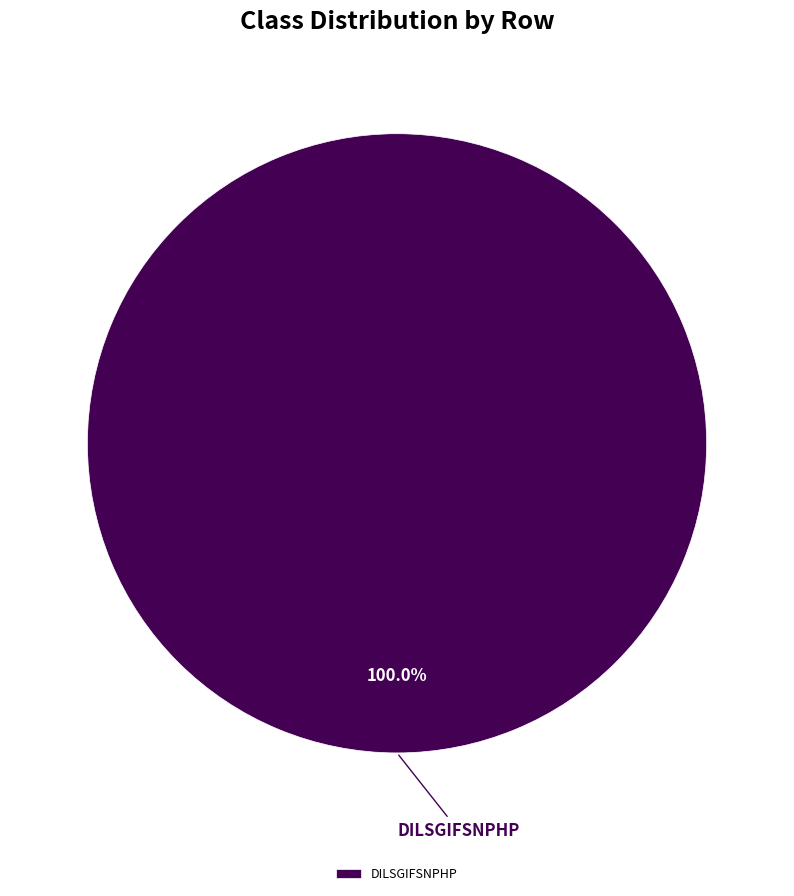

How many segments does this pie chart have?

1